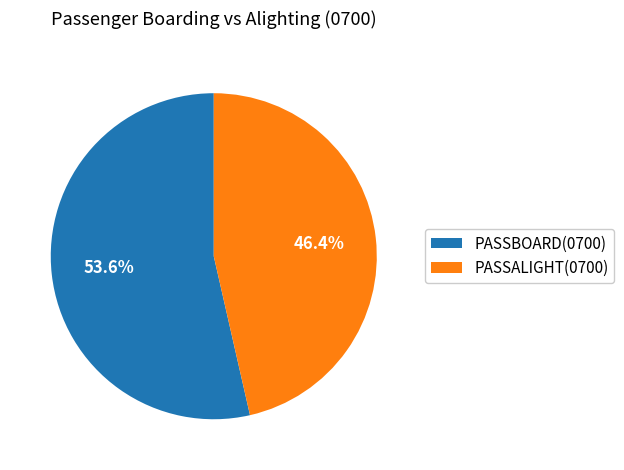

Which category has the biggest portion of the pie?

PASSBOARD(0700)